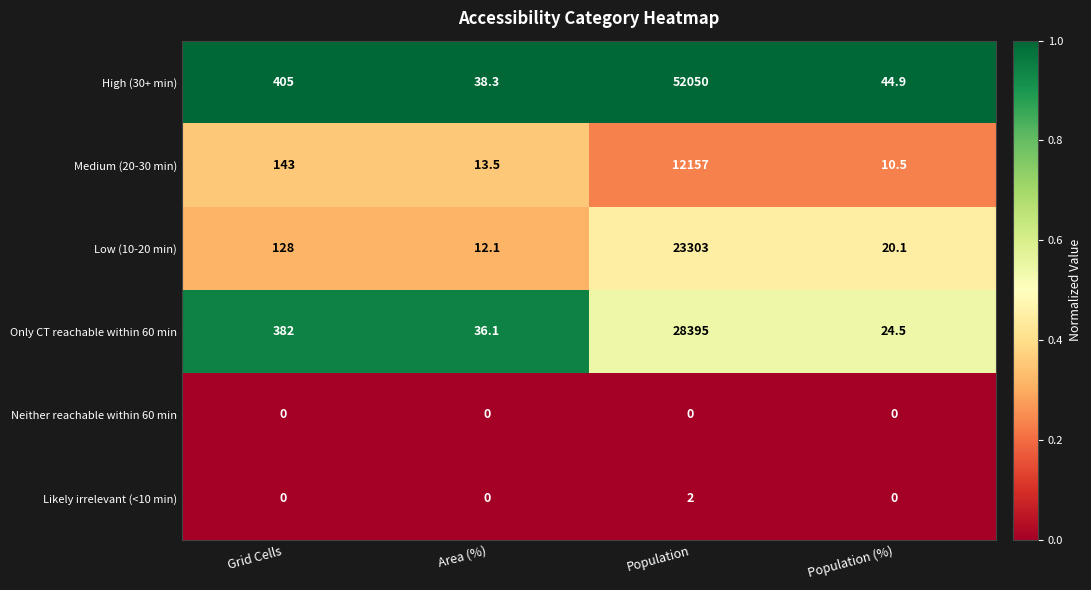

How many distinct data groups are displayed?

6